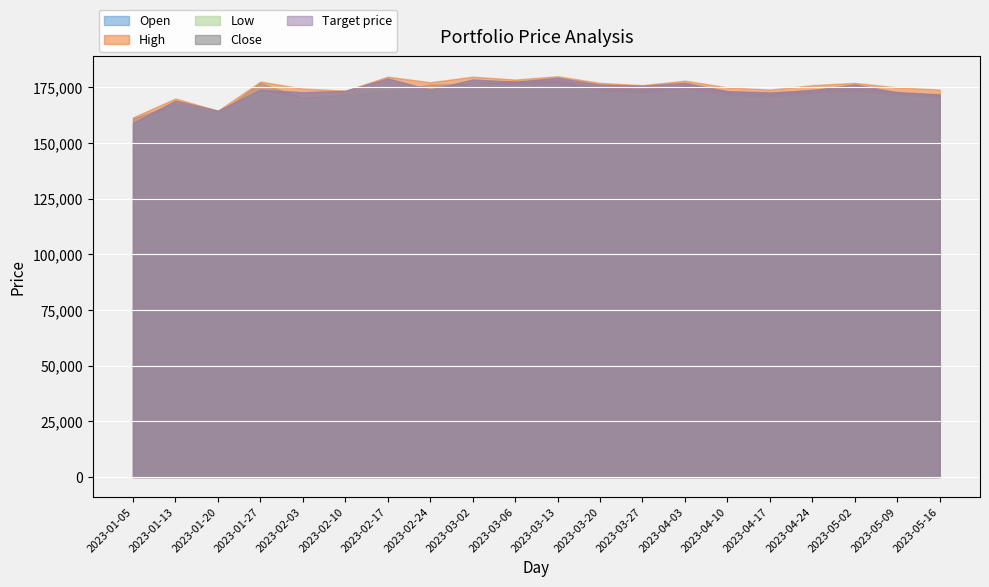

What is the label of the 17th point from the left?

2023-04-24